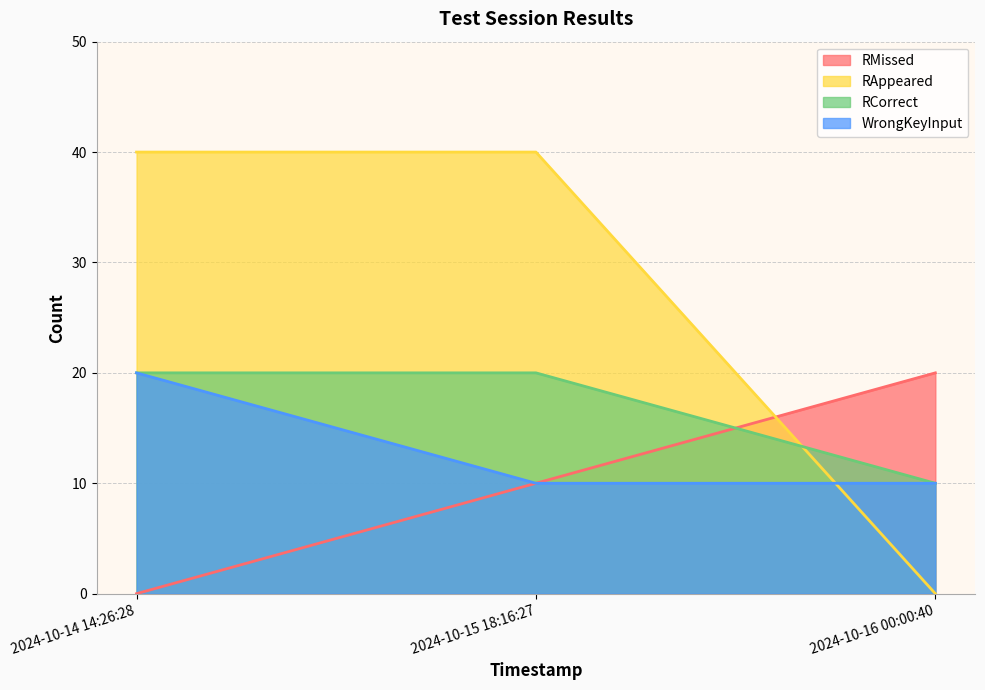

At which category is the sum across all series the highest?

2024-10-14 14:26:28